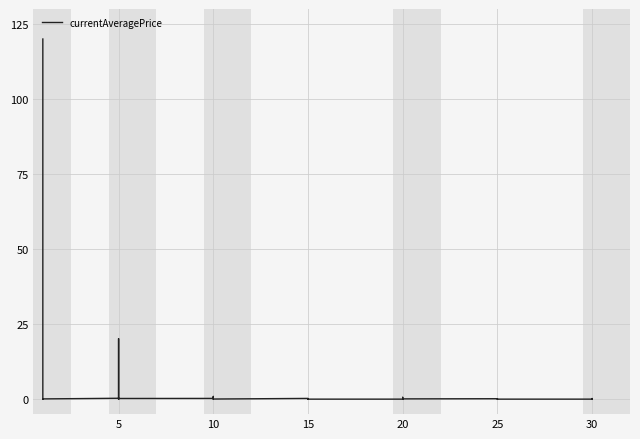

What is the label of the 18th point from the left?

10